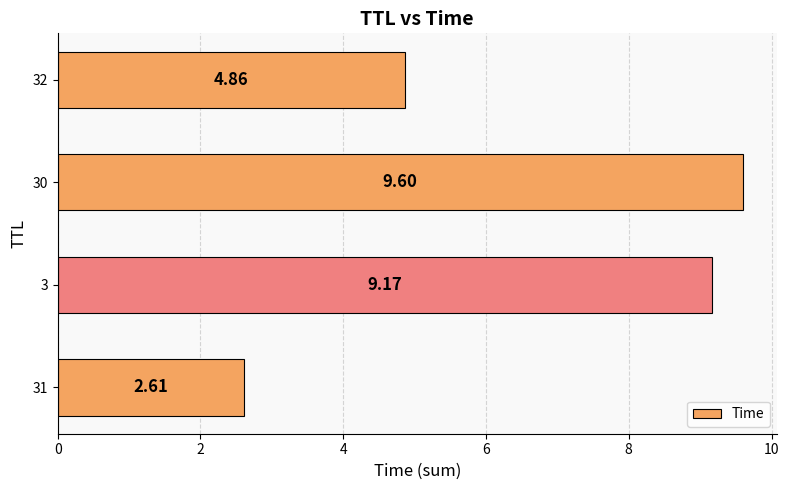

How many data points are above 9?

2